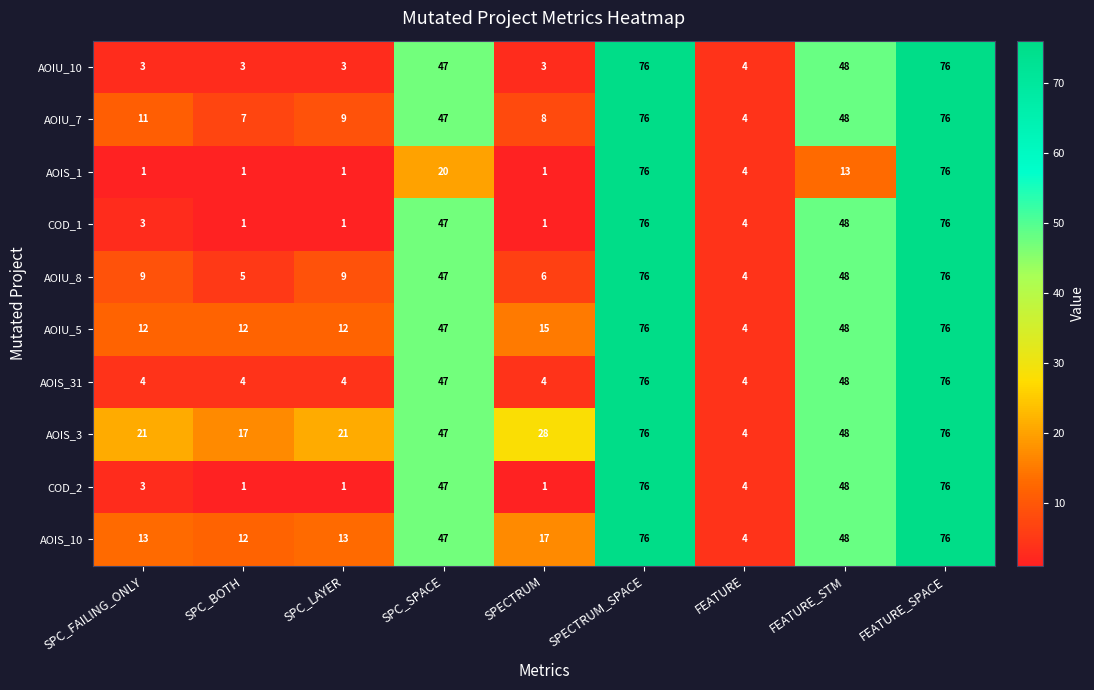

How many series are shown in this chart?

10